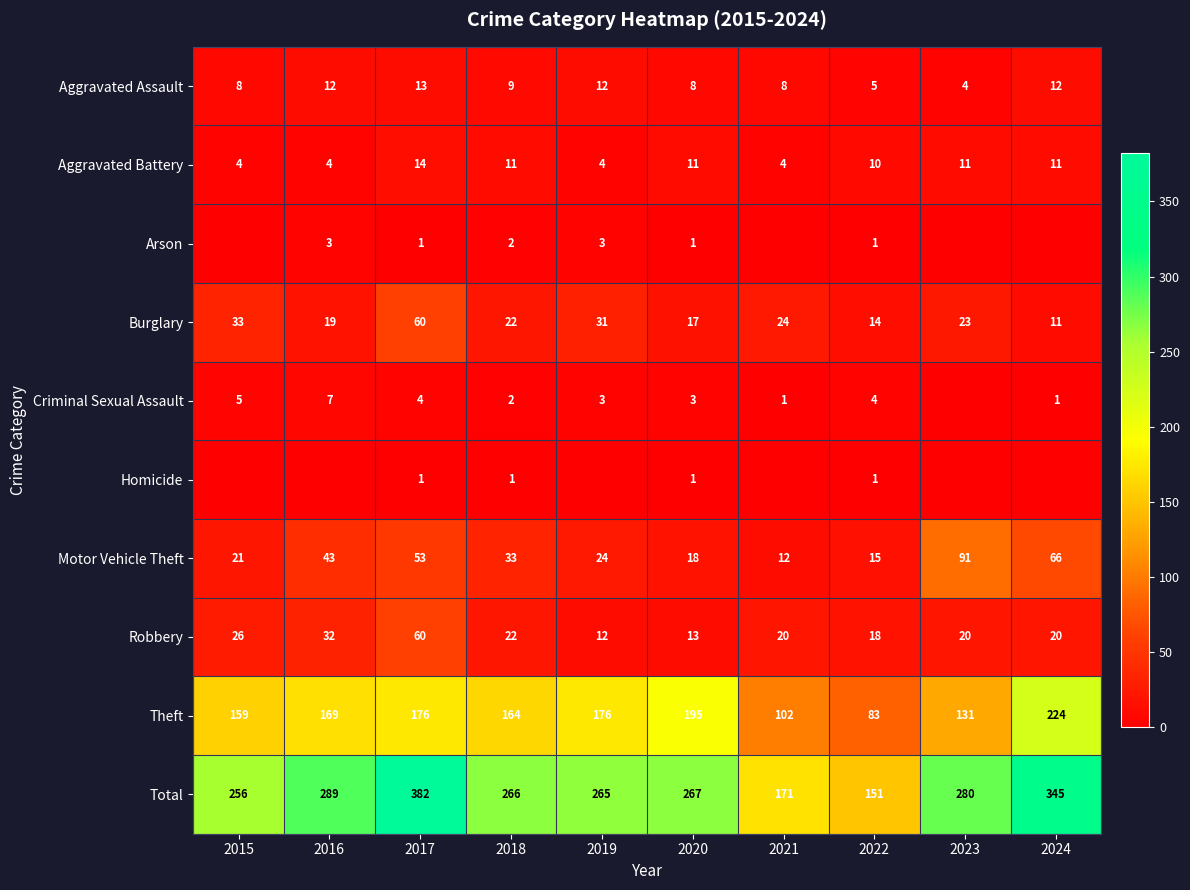

What is the sum of all Aggravated Assault values?

91